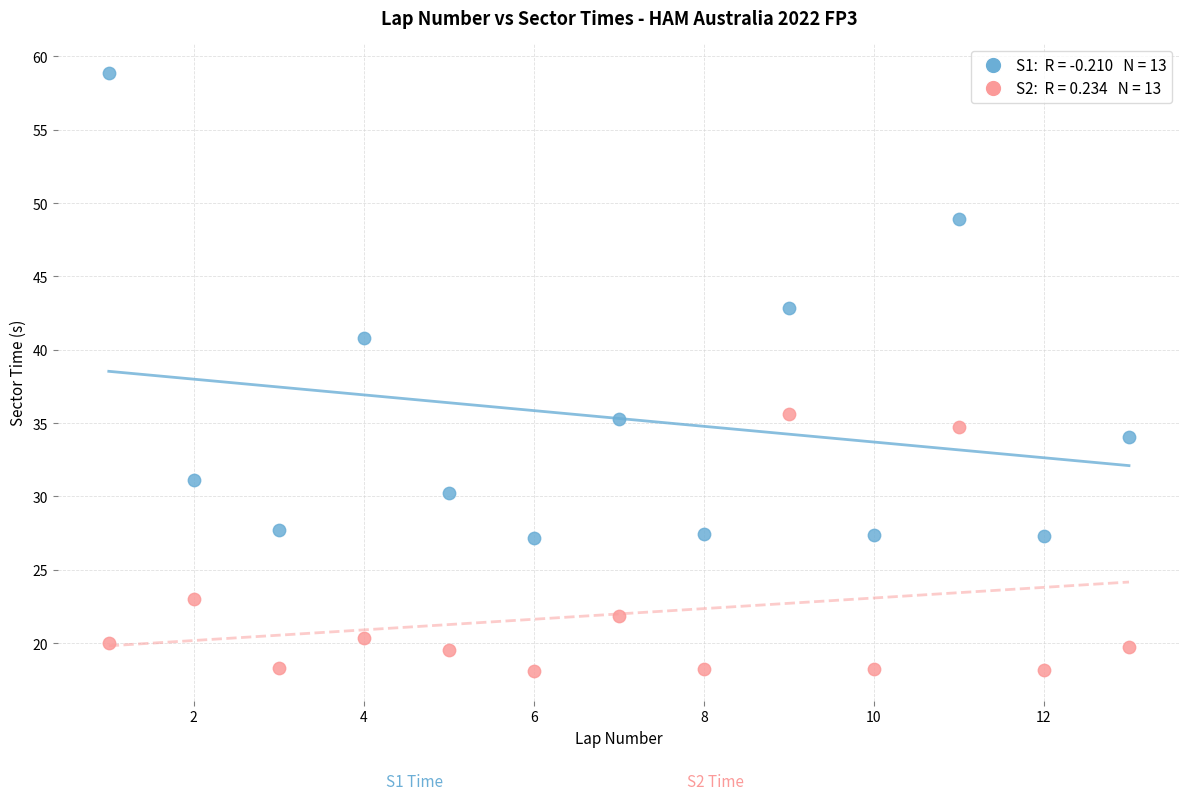

Across all data points, what is the range of Y values (max minus min)?

40.7